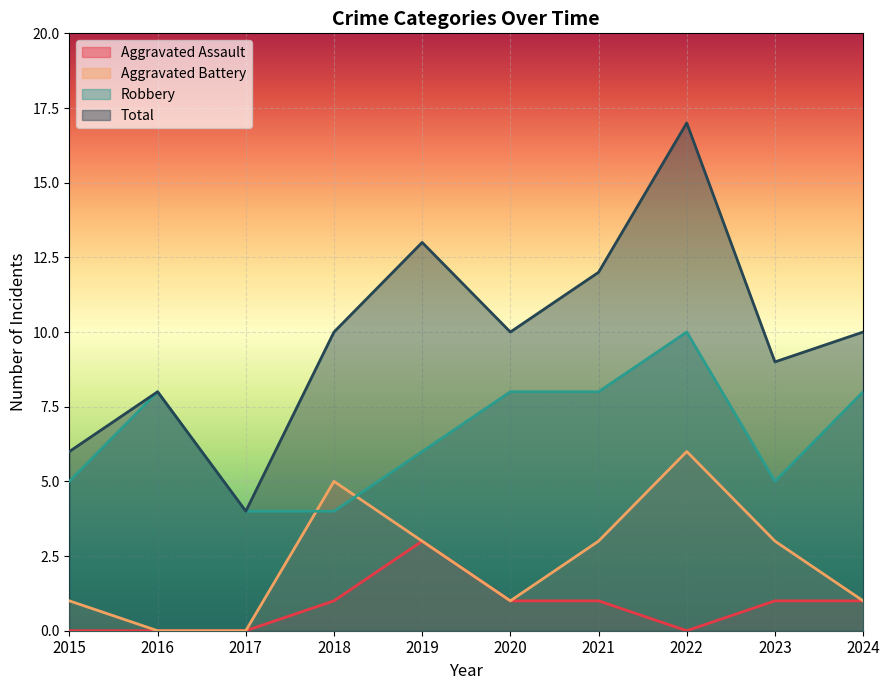

What is the average value of the Aggravated Battery series?

2